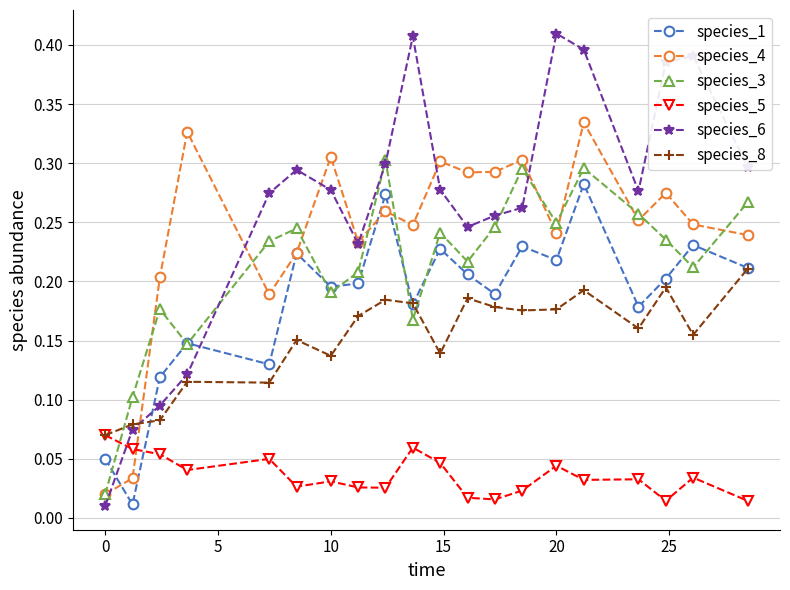

In species_4, how many points are lower than both neighbors (excluding endpoints)?

6